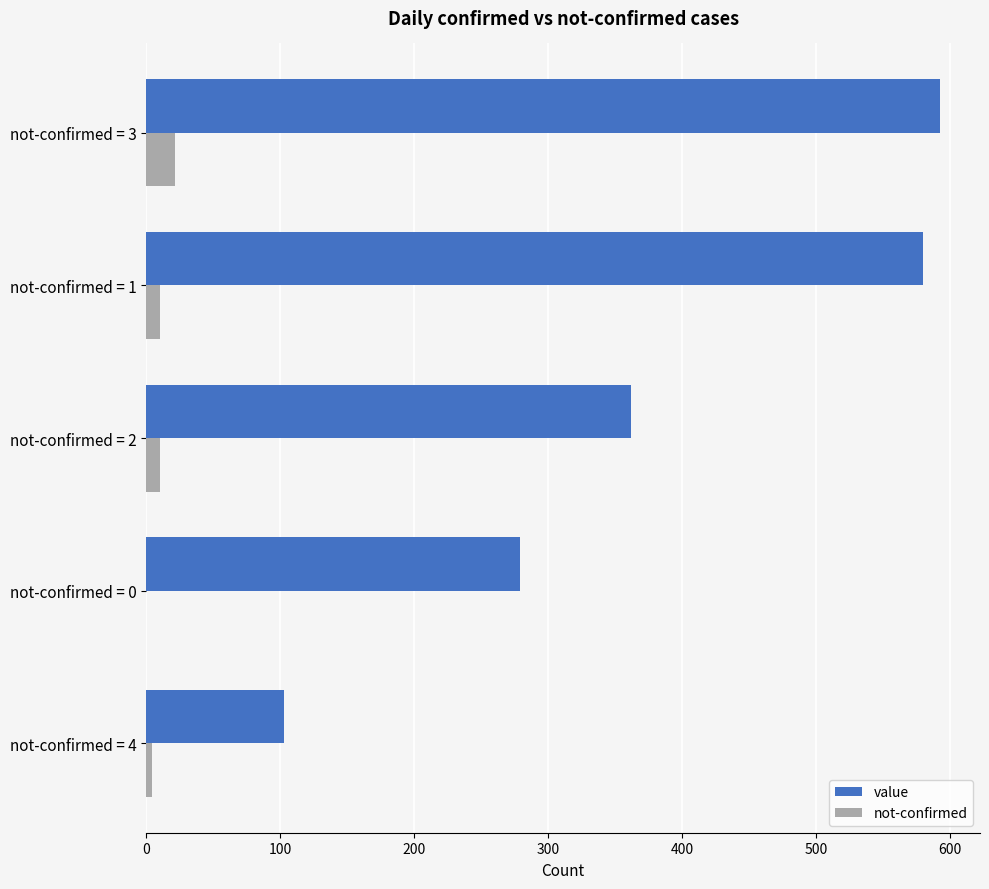

Is it true that not-confirmed equals 0 at not-confirmed = 0?

True